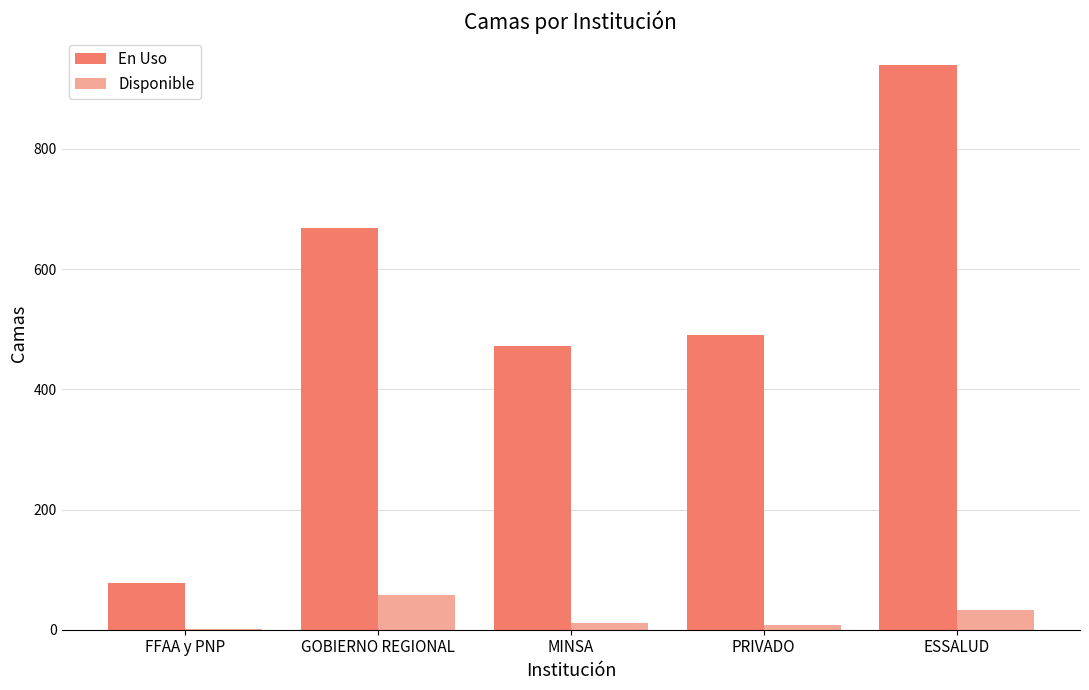

At which category is the sum across all series the highest?

ESSALUD